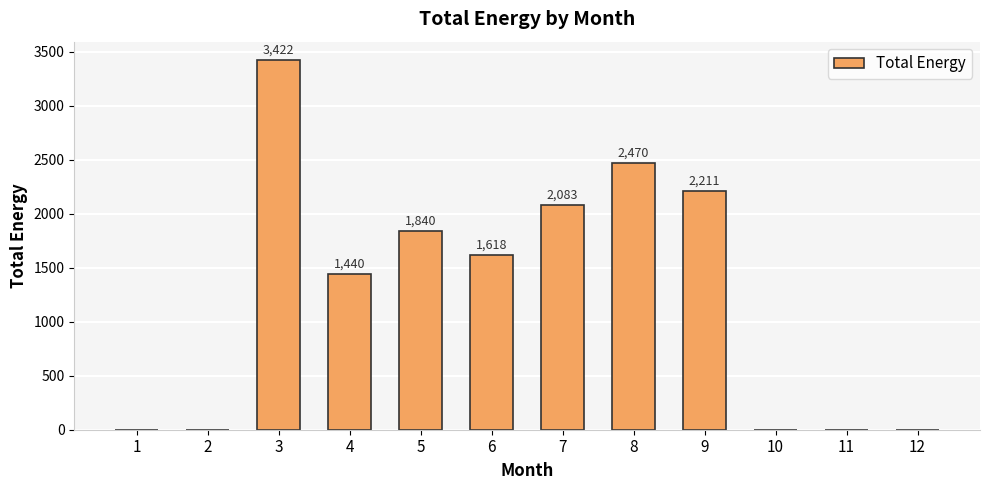

The value at 8 is 2470.0. True or false?

True